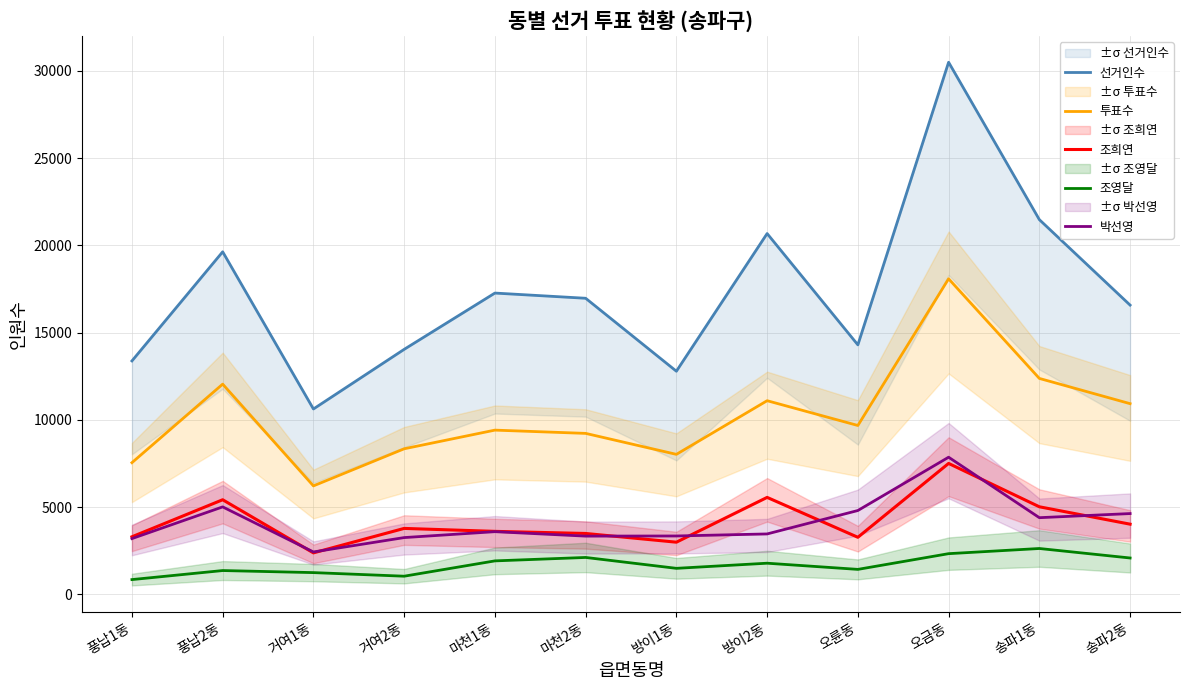

What is the highest value of the 투표수 series?

18084